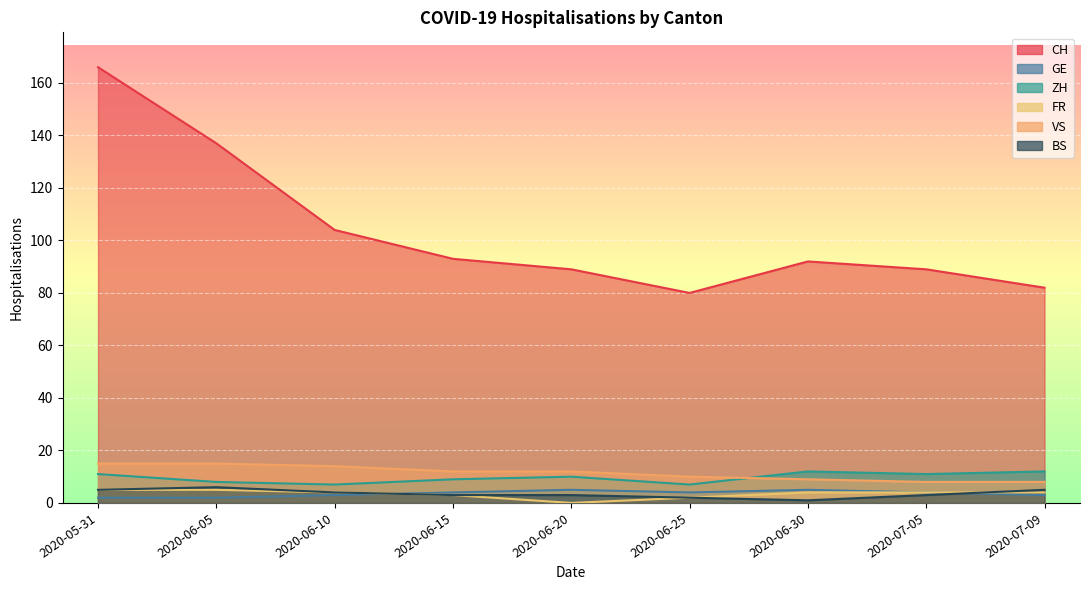

True or false: BS has a value of 1 at 2020-06-30.

True